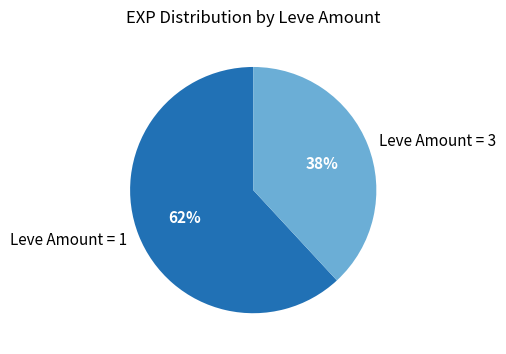

True or false: Leve Amount = 1 accounts for 62% of the total.

True